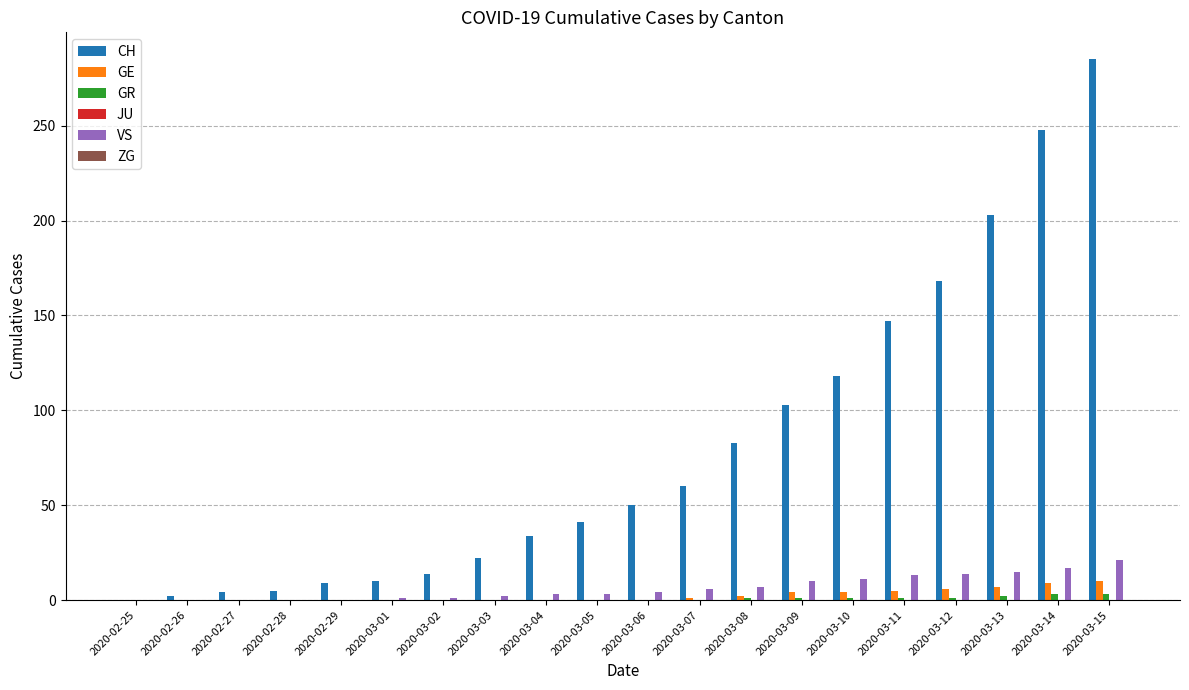

What is the greatest value displayed?

285